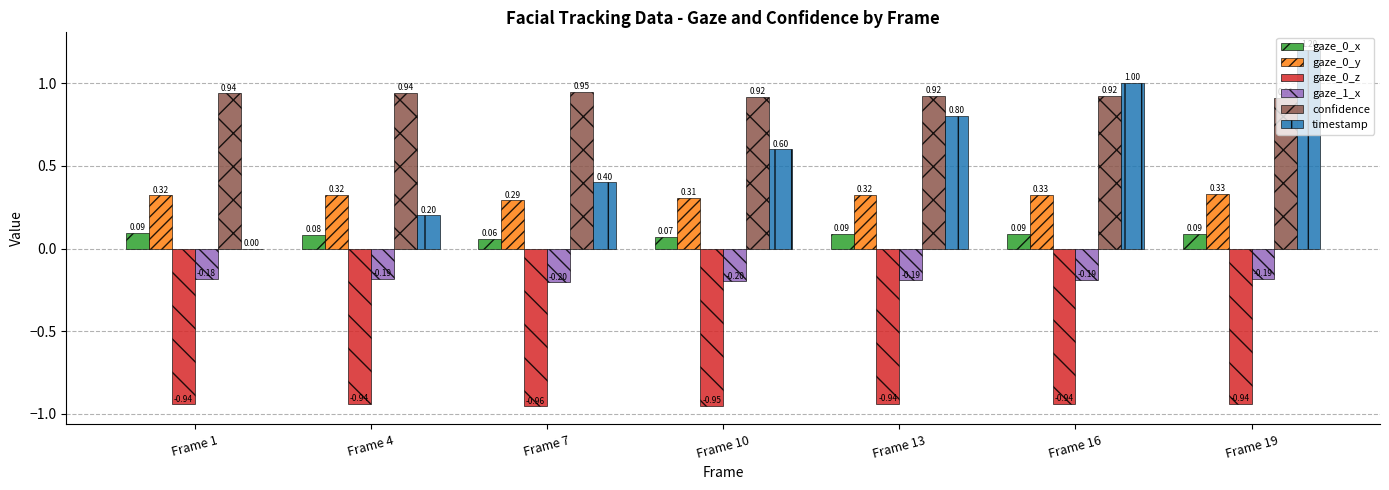

Which series has the largest total across all categories?

confidence